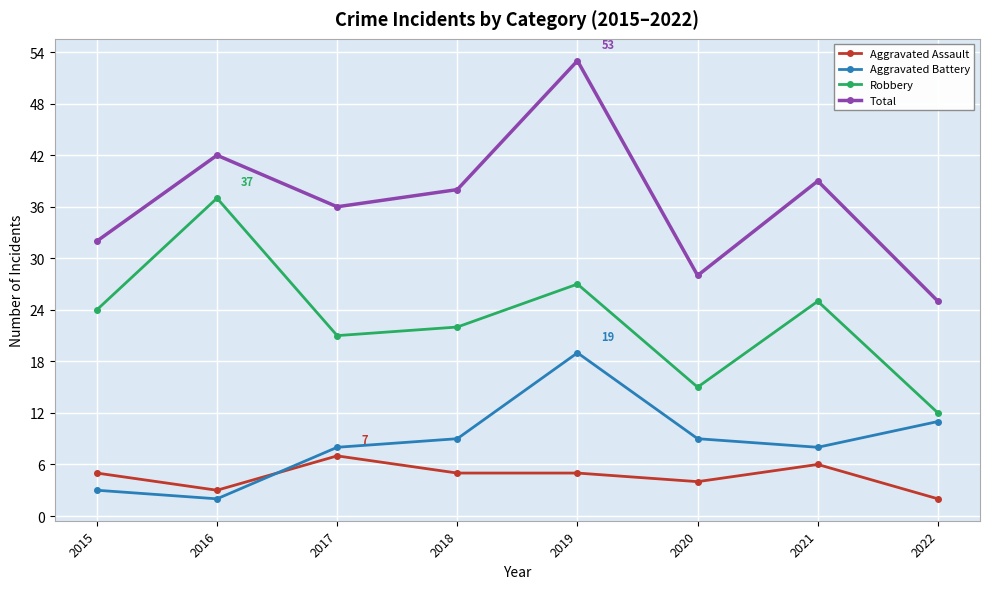

What is the difference between the maximum and minimum values in the Aggravated Assault series?

5